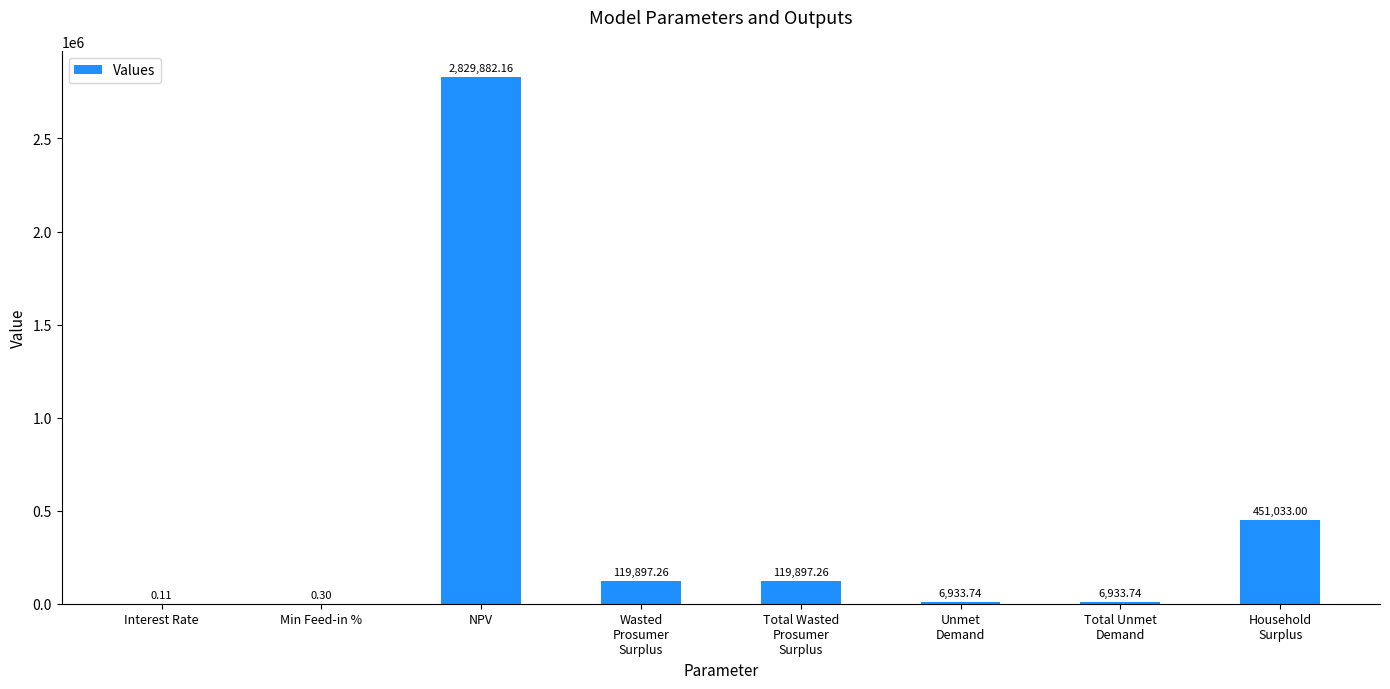

What is the greatest value displayed?

2829882.2